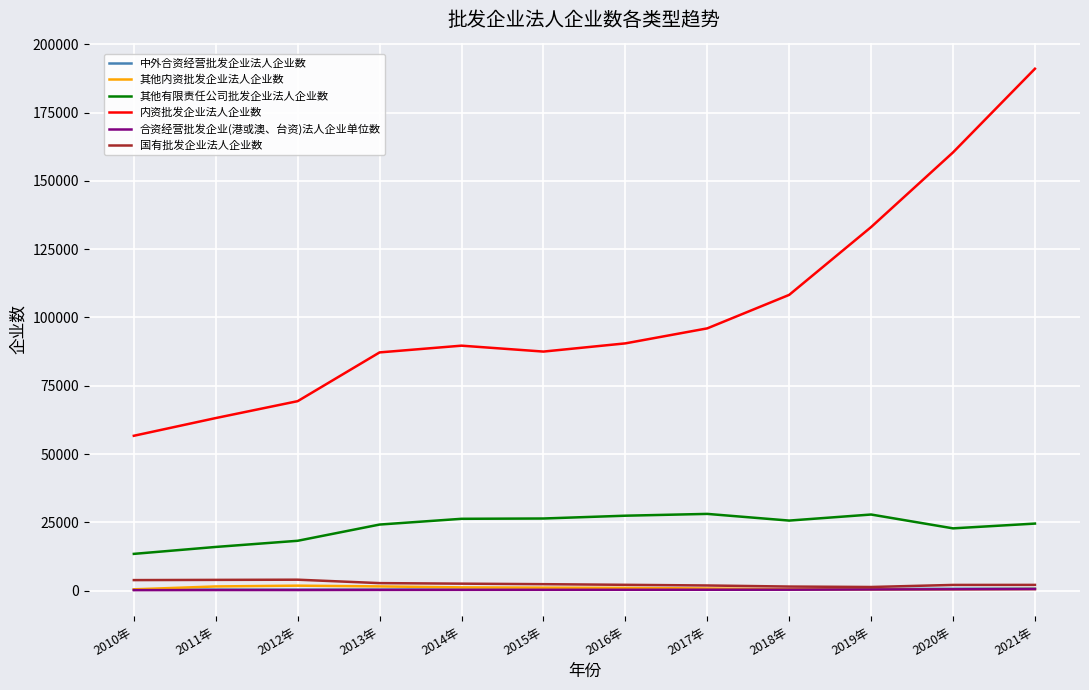

What is the maximum value for 其他有限责任公司批发企业法人企业数?

28090